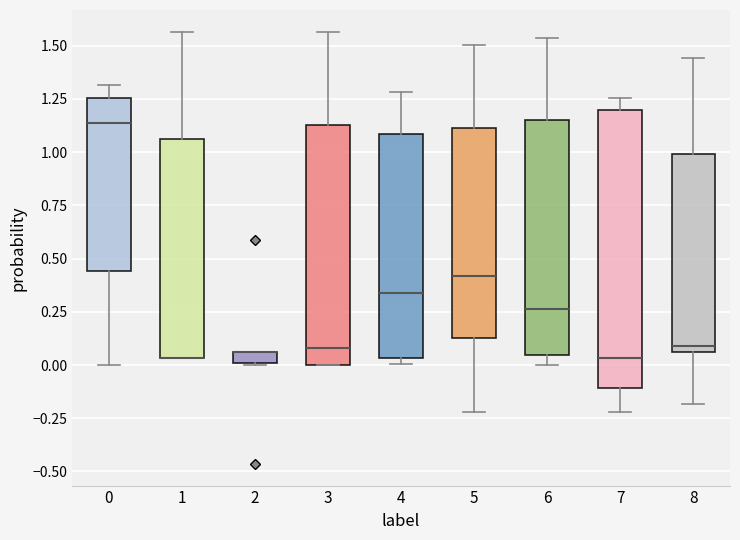

Where does the lower whisker of the box at x = 0 end on the y-axis? The values are not printed on the chart, so give them approximately, as read against the axis.

0.00